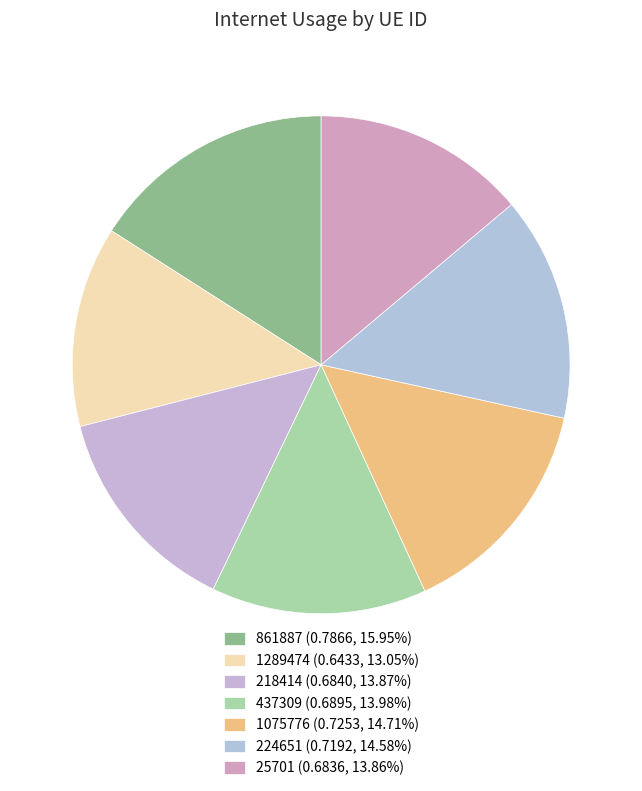

How many slices are in this pie chart?

7